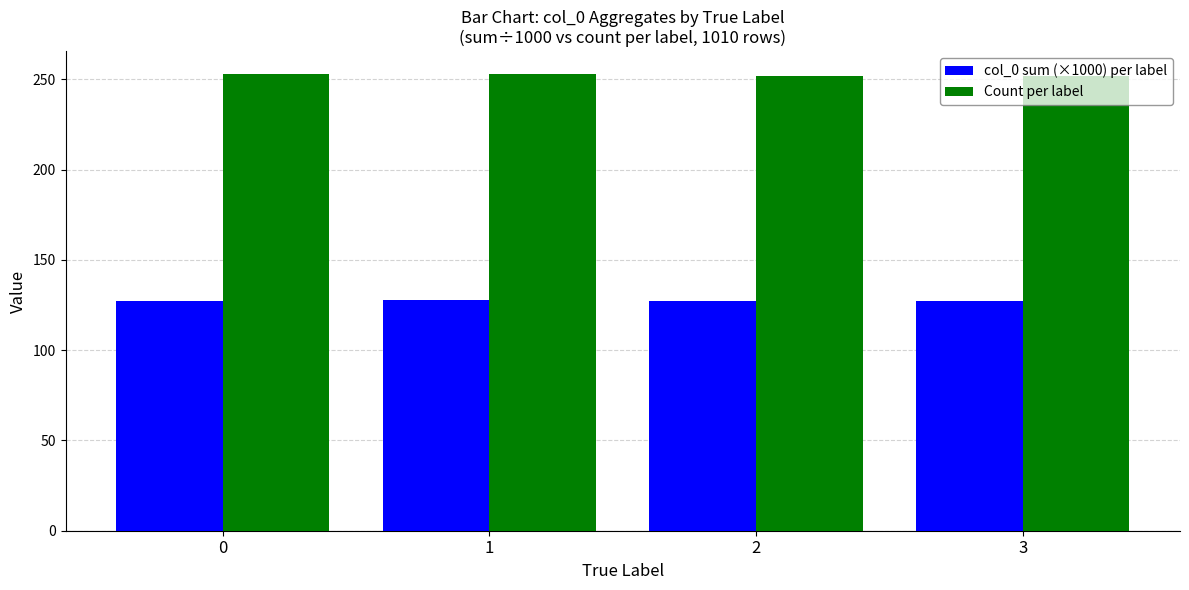

What is the difference between the highest and lowest values at 3?

124.7